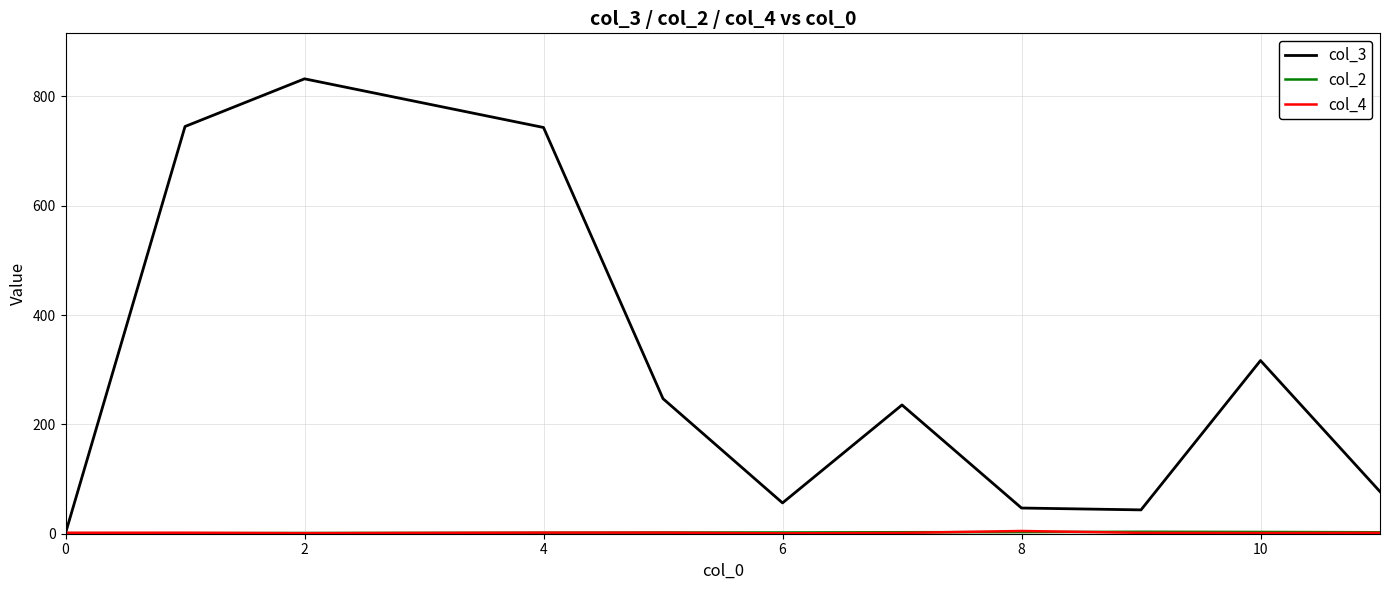

How many lines are shown in the chart?

3